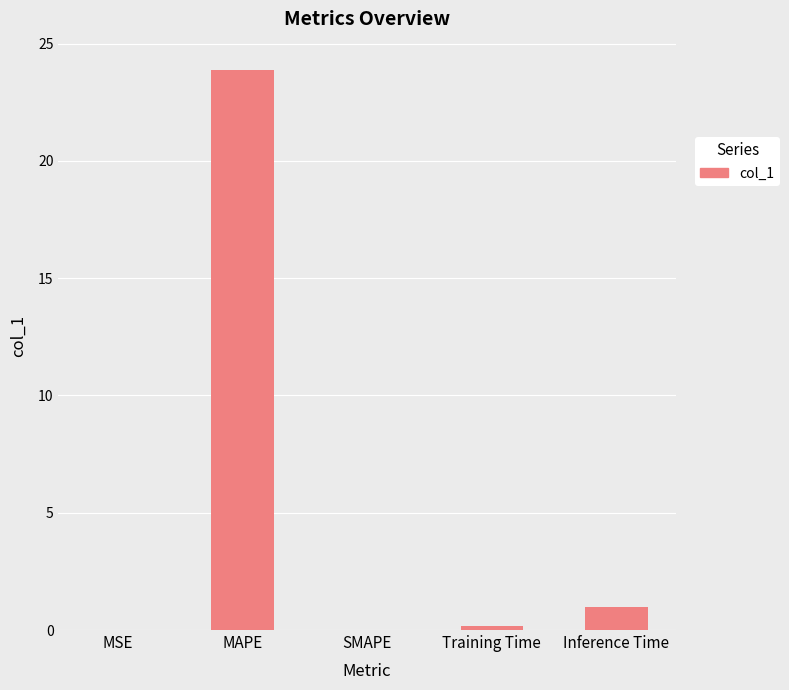

What is the approximate value at Inference Time?

1.0